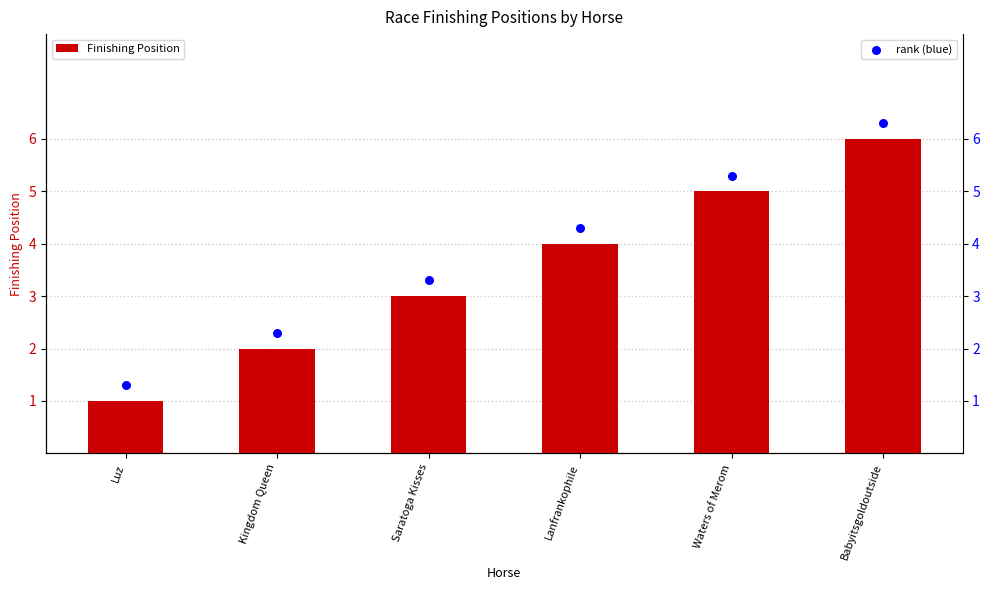

Which series has the largest Y range (max minus min)?

Finishing Position